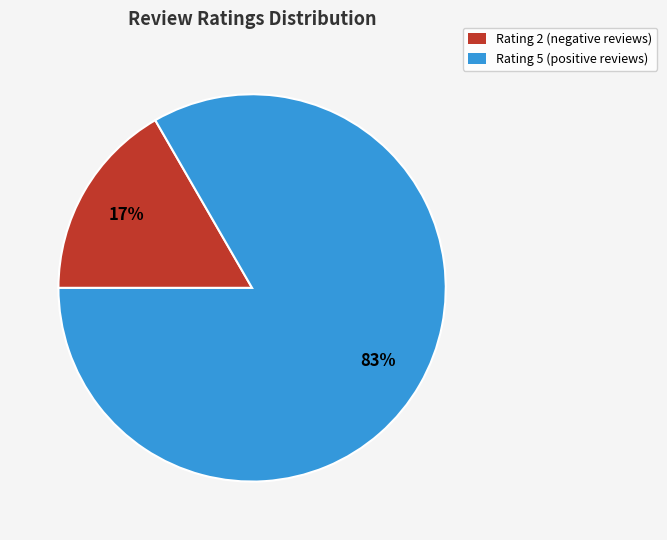

Combined, do Rating 2 (negative reviews) and Rating 5 (positive reviews) account for over 50%?

Yes